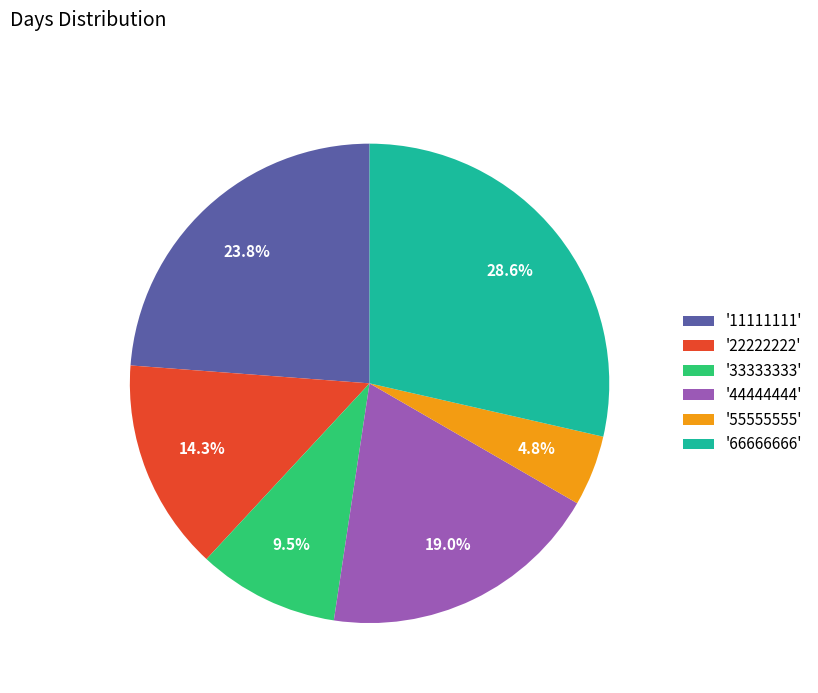

Combined, do '55555555' and '22222222' account for over 50%?

No